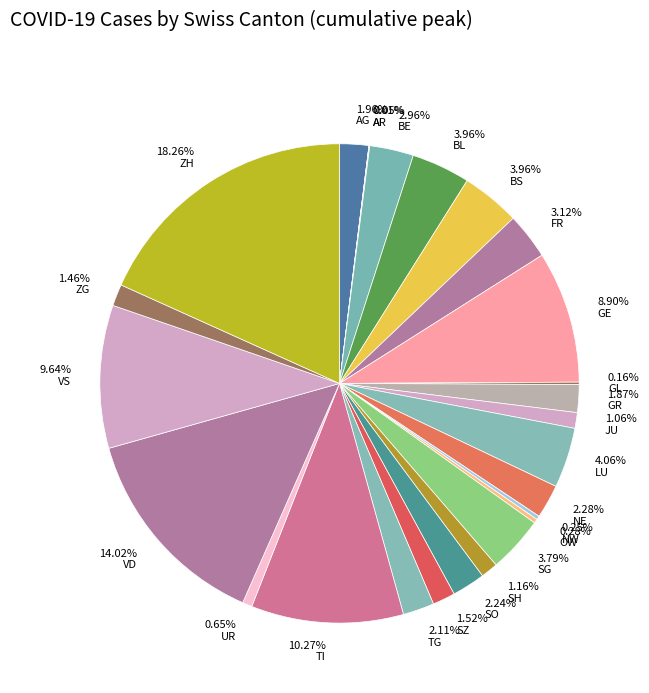

Does 3.96% BS account for over 50% of the chart?

No